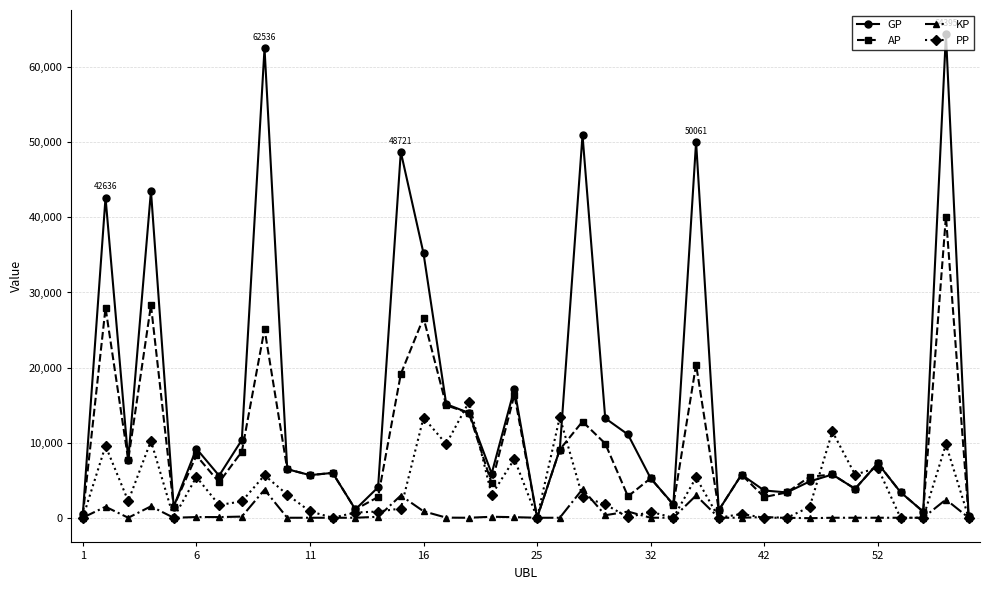

Which series has the largest total across all categories?

GP